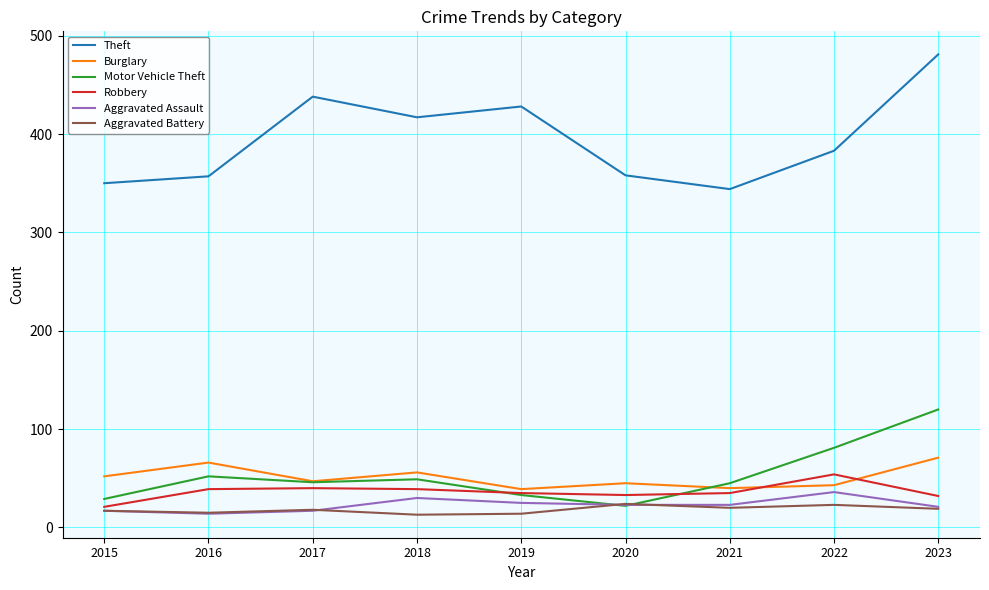

True or false: Theft has a value of 350 at 2015.

True